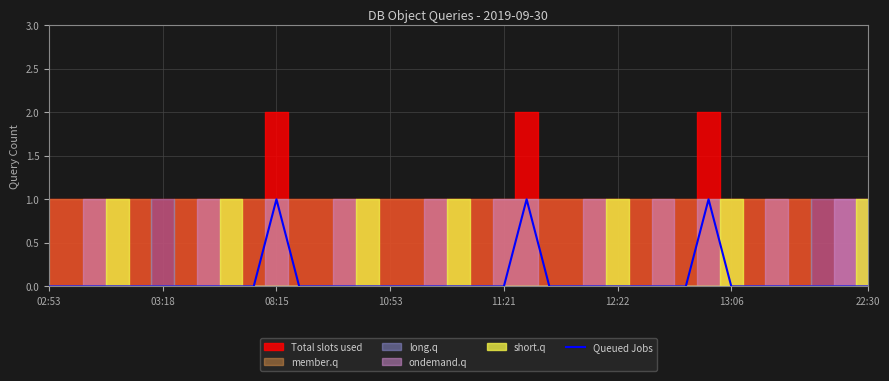

Is it true that Queued Jobs equals -1 at 22:30?

False